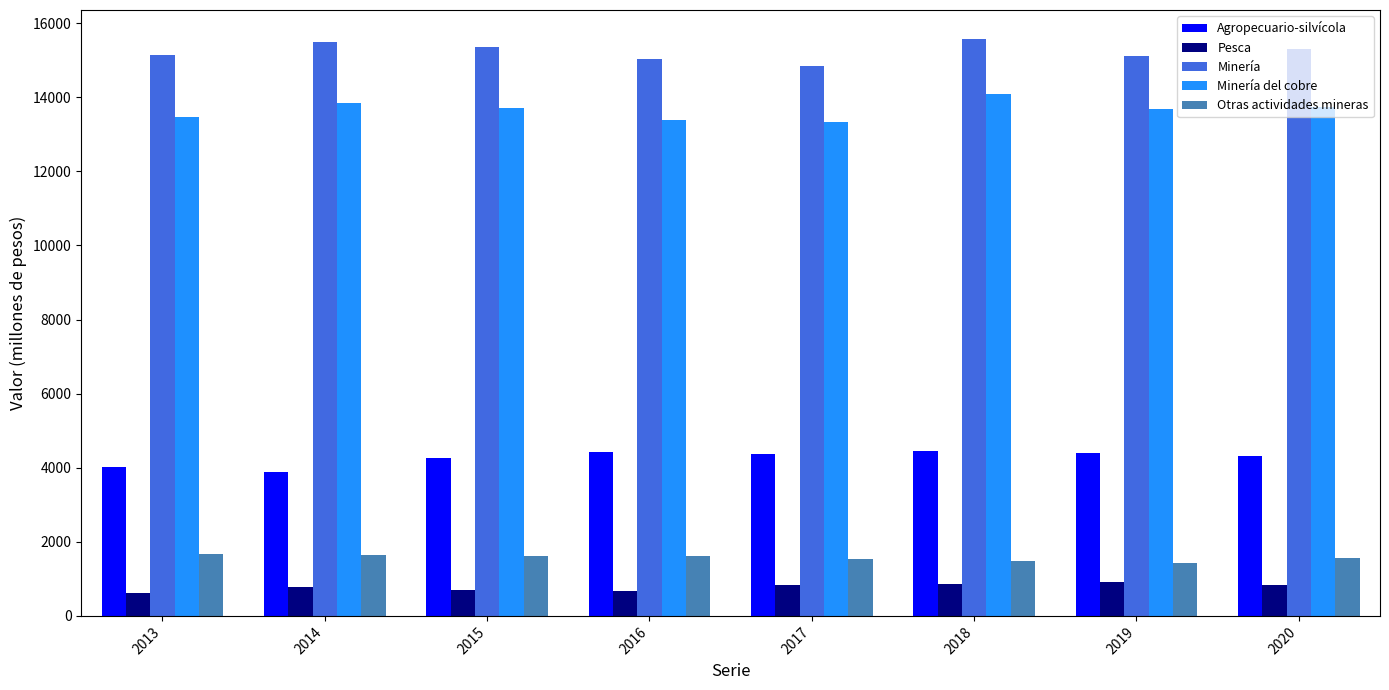

At how many categories does at least one series exceed 7244?

8